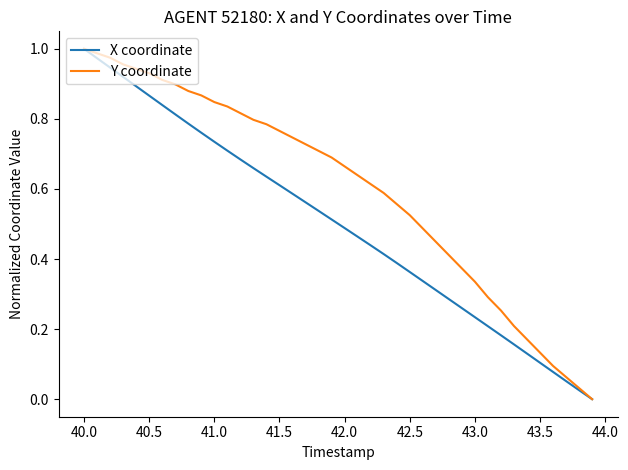

Which series has the largest total across all categories?

Y coordinate